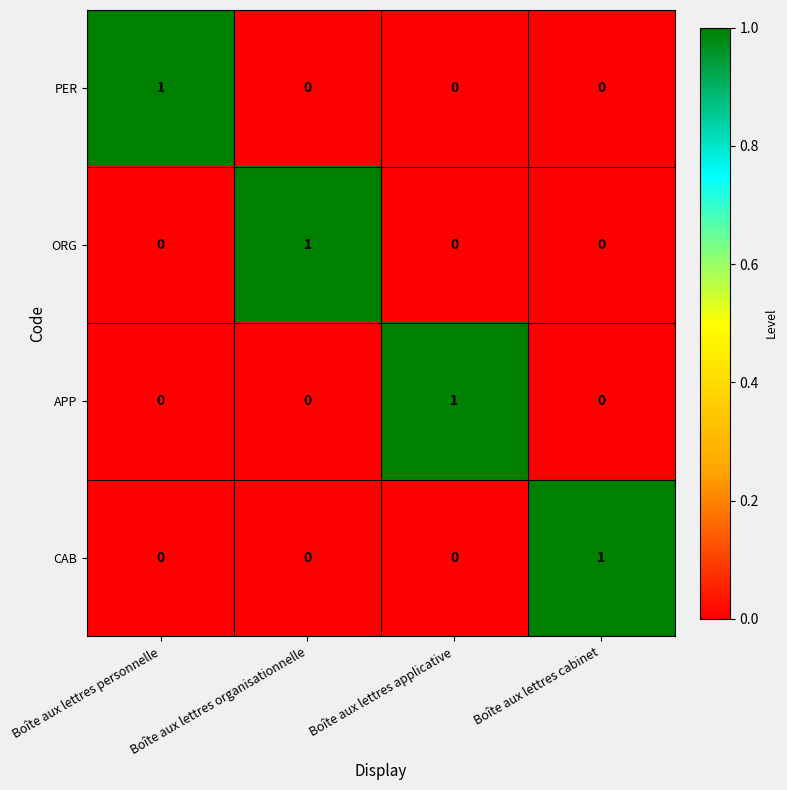

How many distinct data groups are displayed?

4